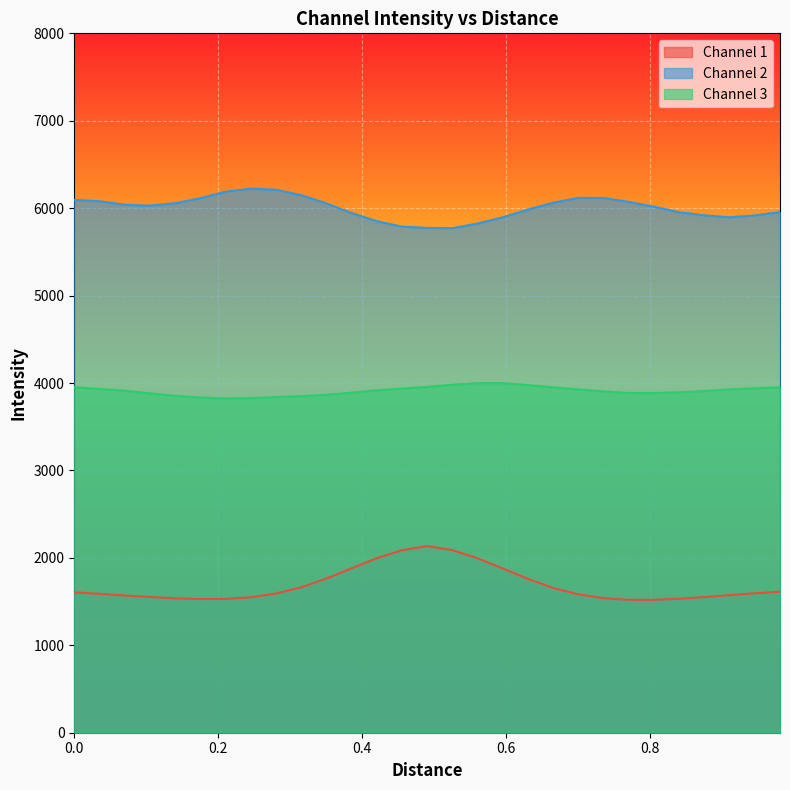

Rank the series by their average value, from lowest to highest.

Channel 1, Channel 3, Channel 2